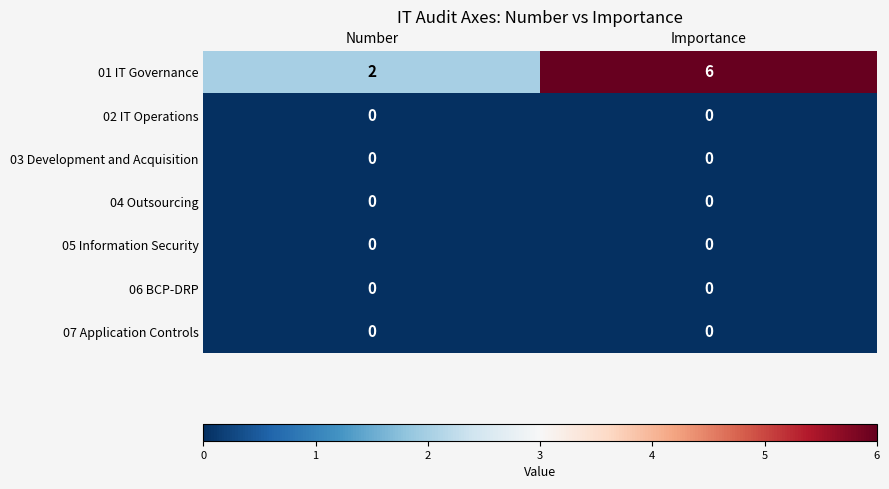

Is it true that 01 IT Governance equals 4 at Number?

False